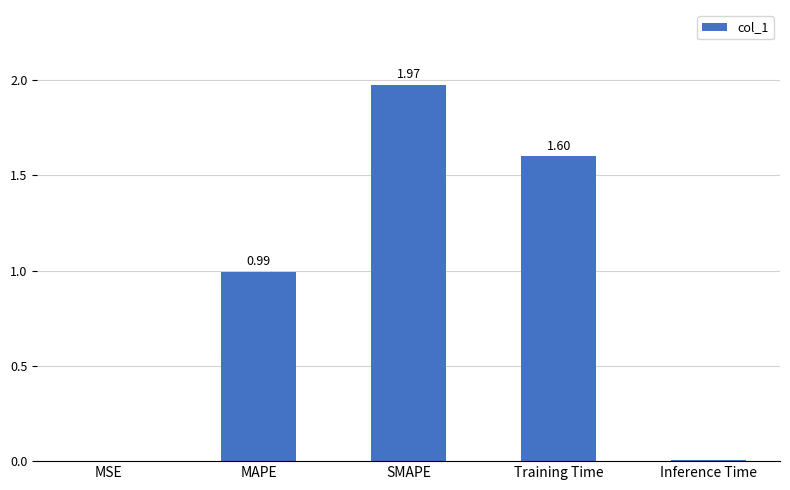

Which category has the highest value across all series?

SMAPE